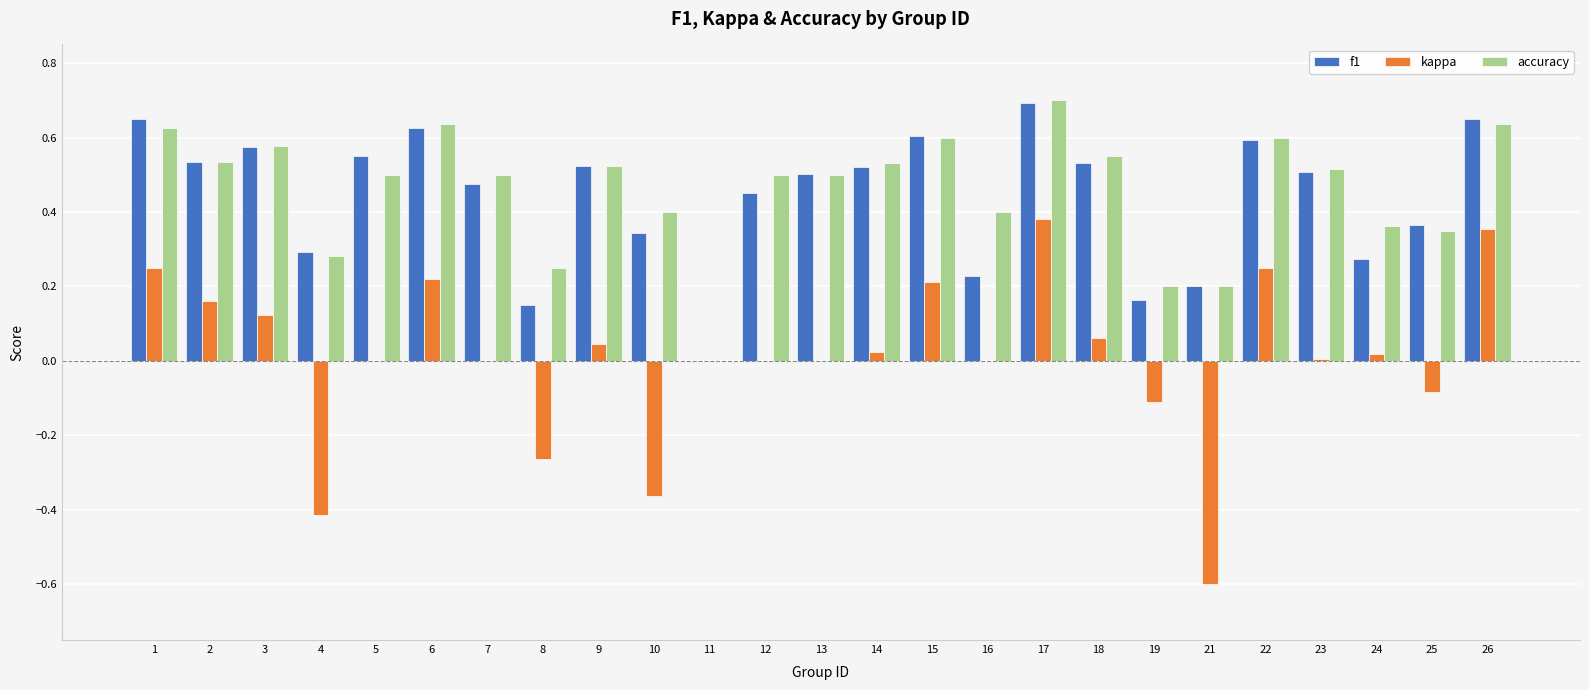

Count the f1 values in the range 0 to 1.

25